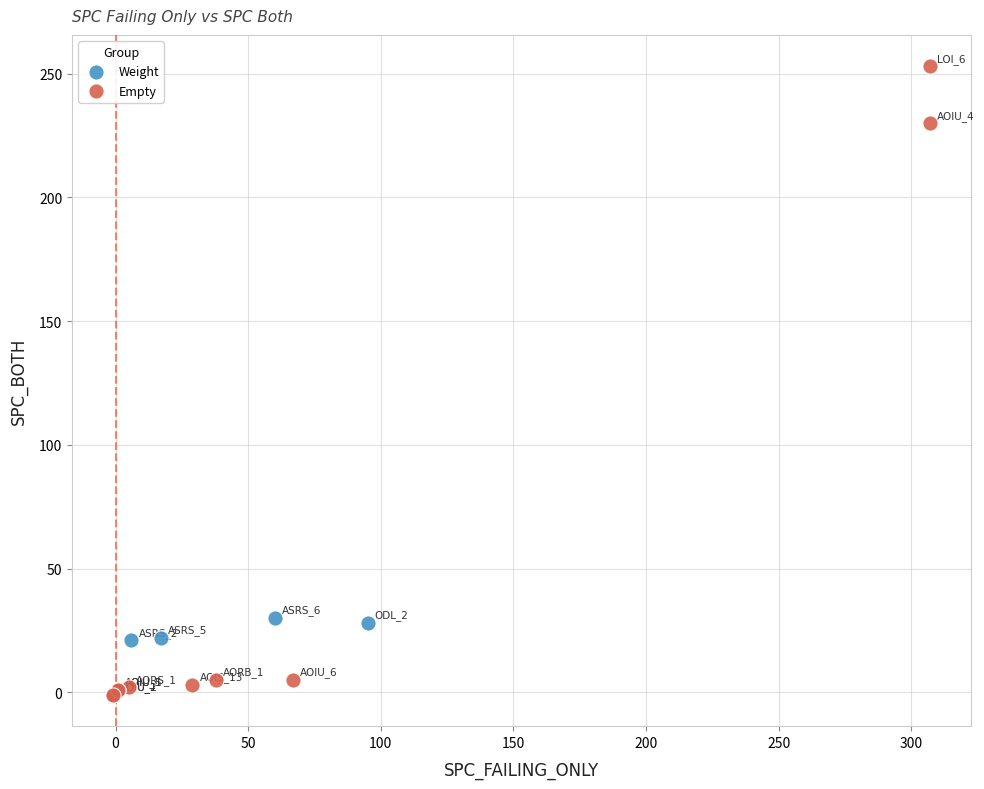

Which series has the largest Y range (max minus min)?

Empty